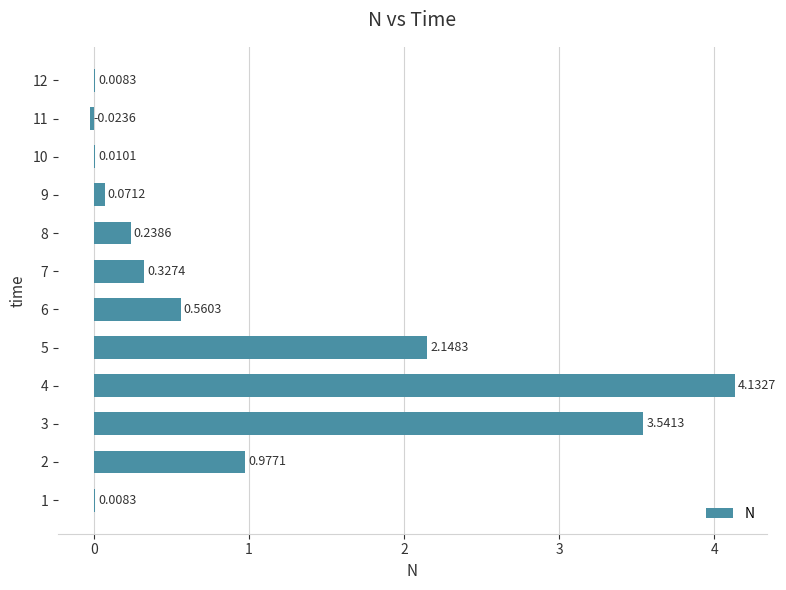

Which has a higher value, 3 or 5?

3